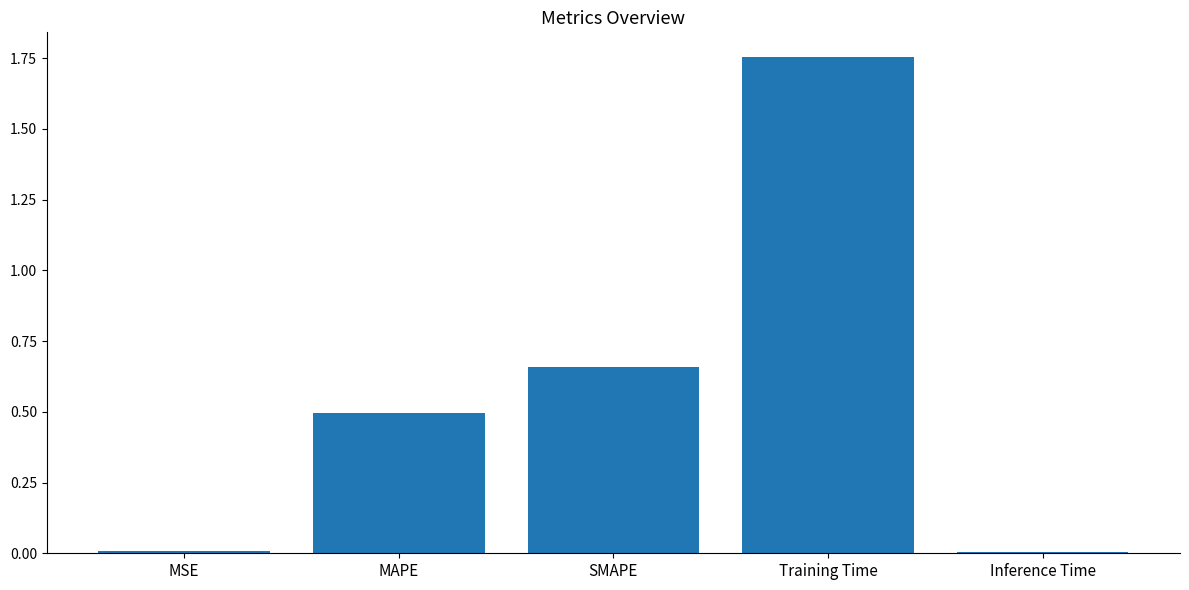

The chart shows a value of 0.0 at Inference Time. True or false?

True